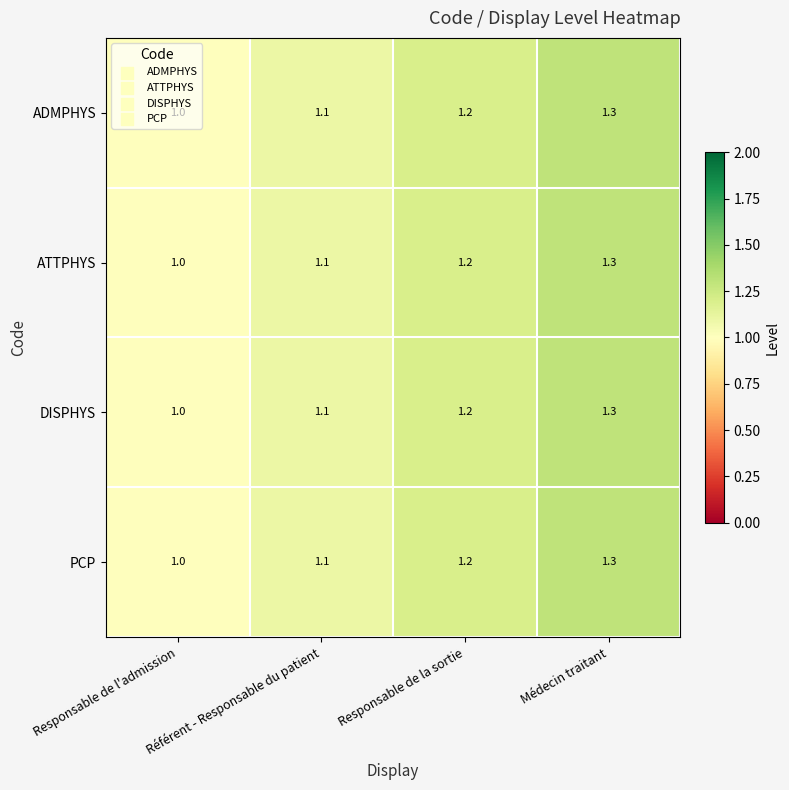

What is the greatest value displayed?

1.3